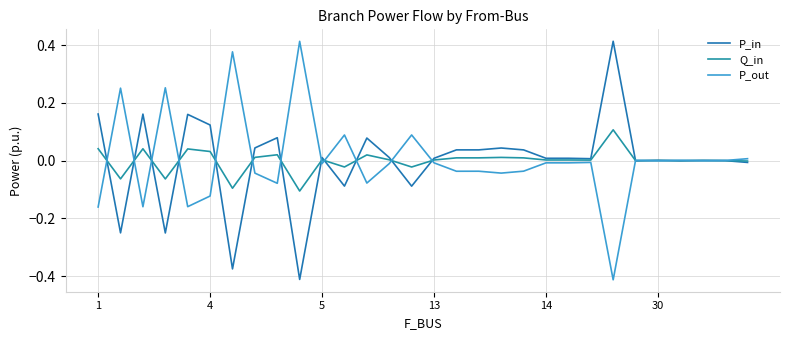

How many categories are shown in the chart?

30